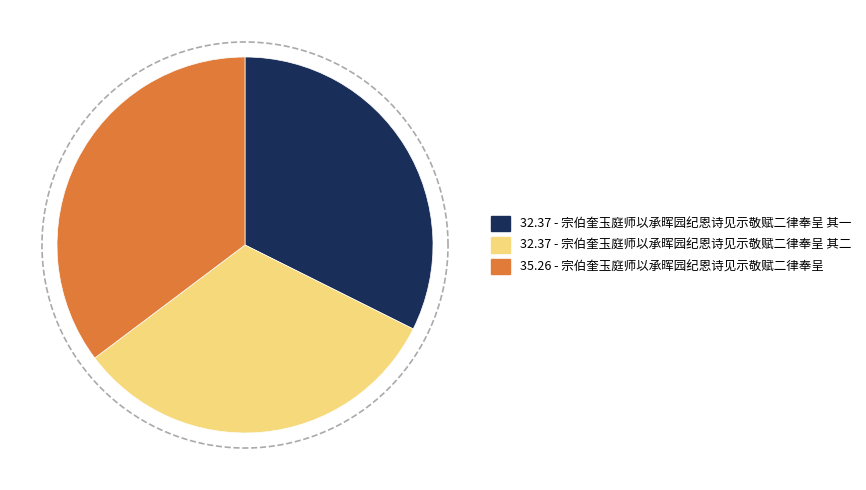

To the nearest percent, what is the difference between the largest and smallest slice percentages?

3%